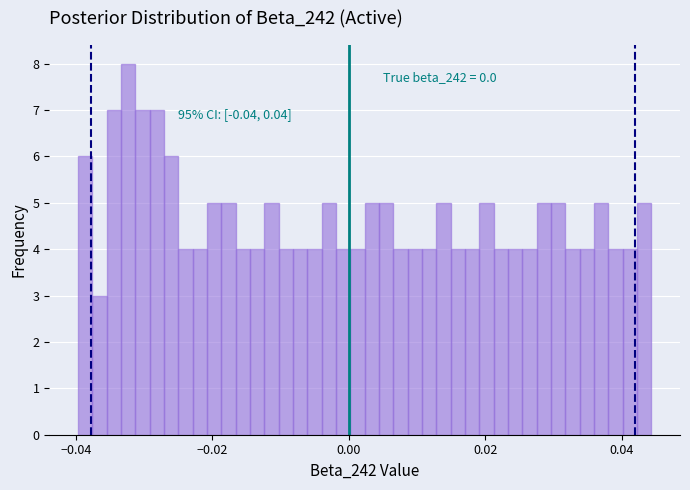

Read against the x-axis, roughly where is the centre of the tallest bar?

-0.032